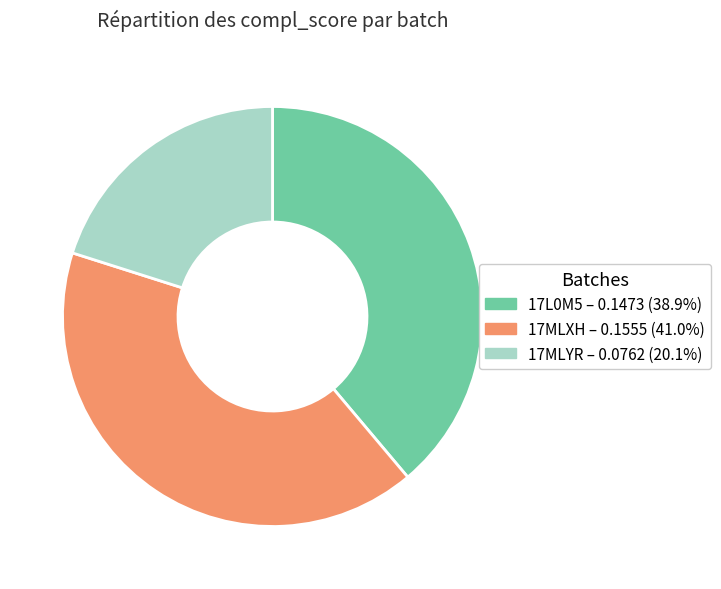

Which has a higher value, 17MLYR or 17MLXH?

17MLXH